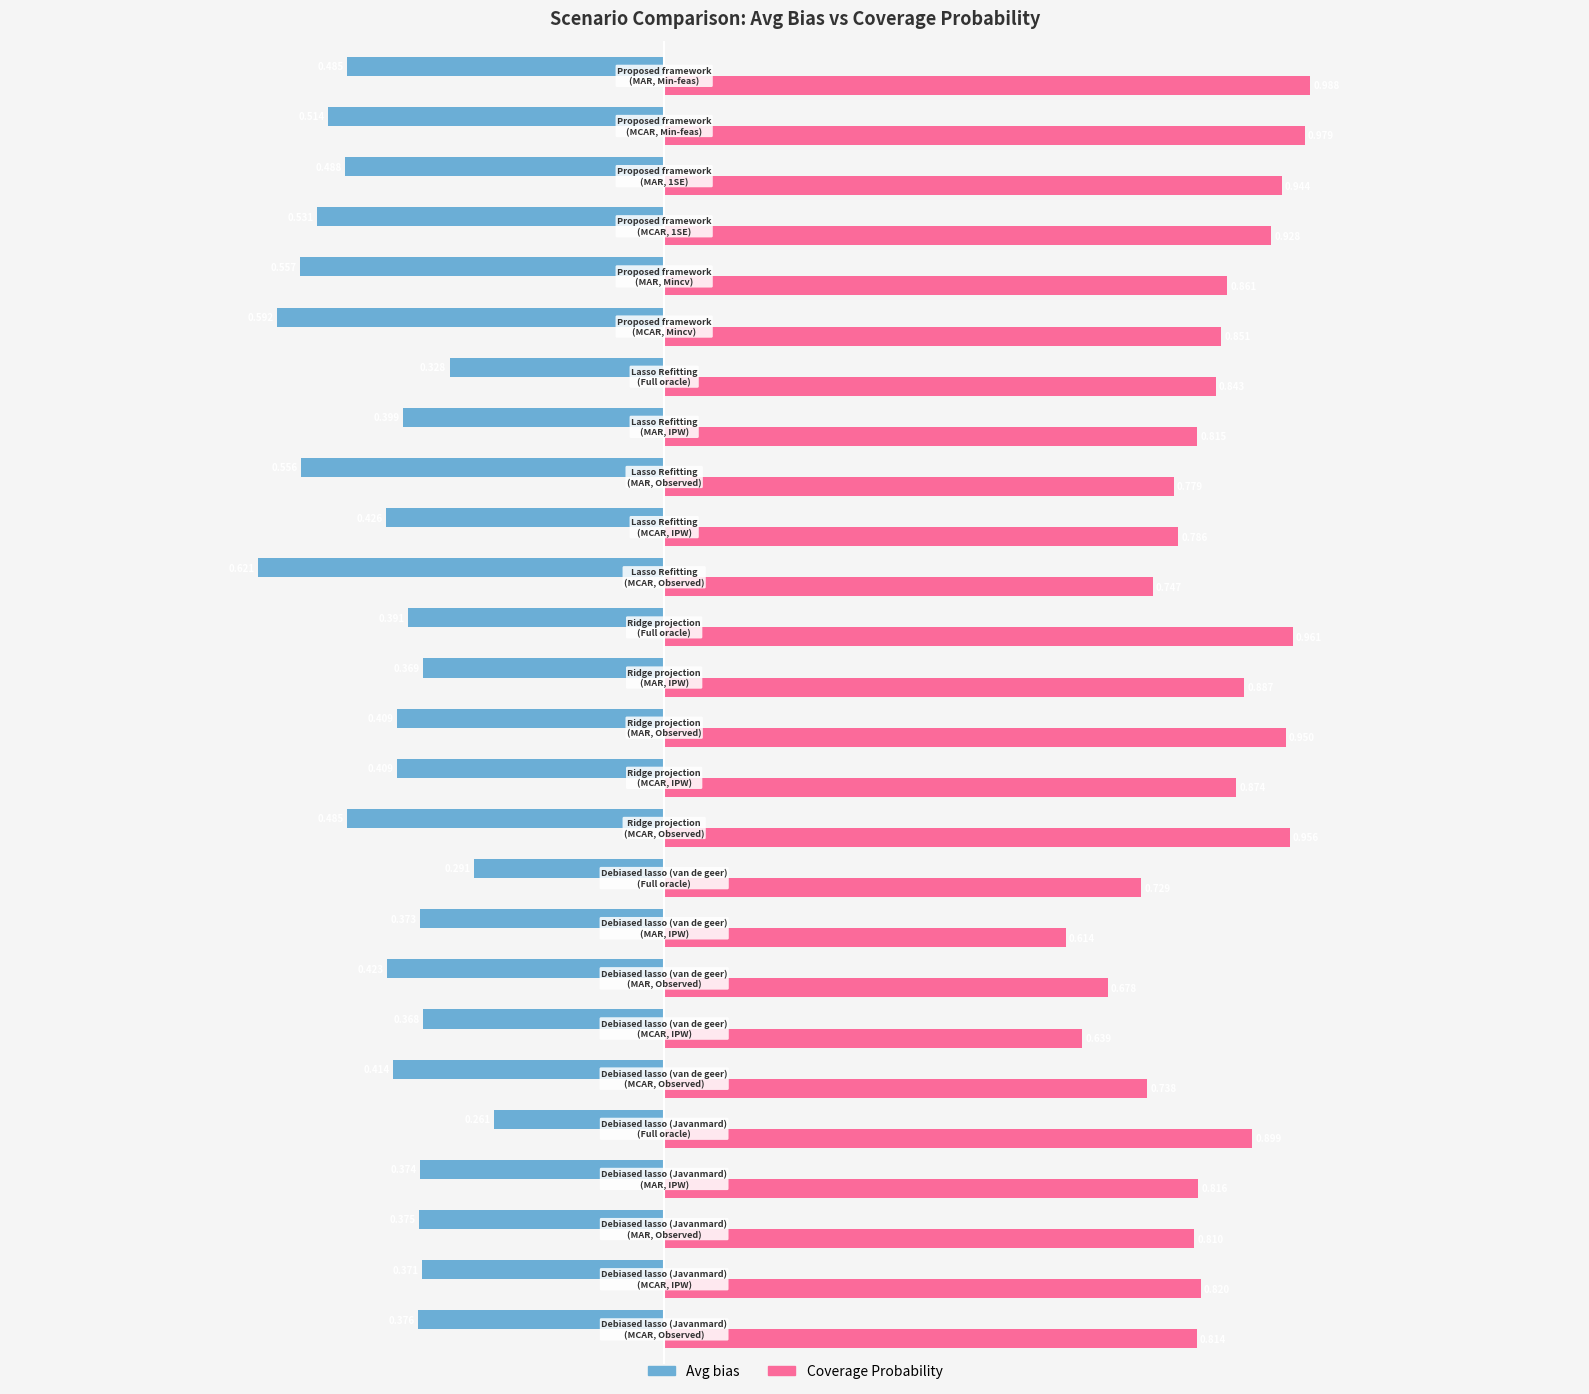

List the series in order of their peak value, highest first.

Coverage Probability, Avg bias